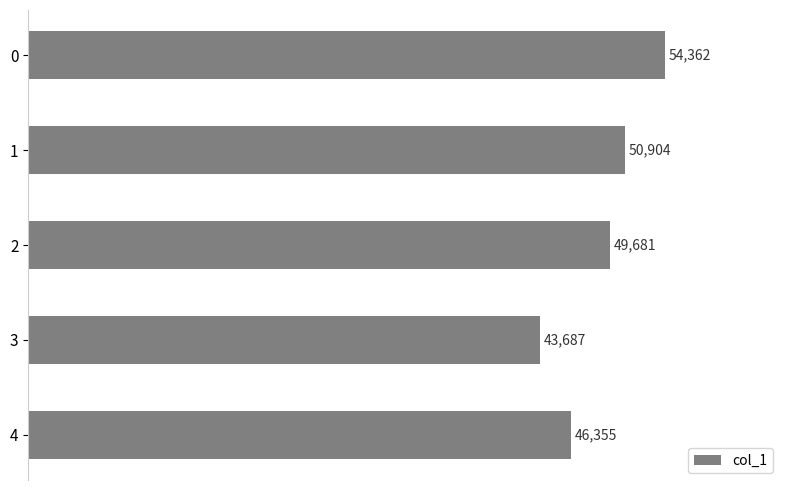

The value at 0 is 54362. True or false?

True